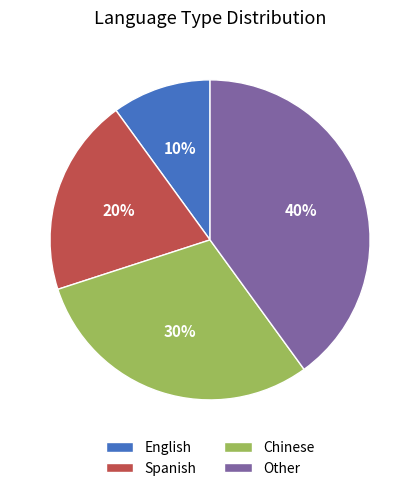

Is there any slice that represents more than half of the pie?

No